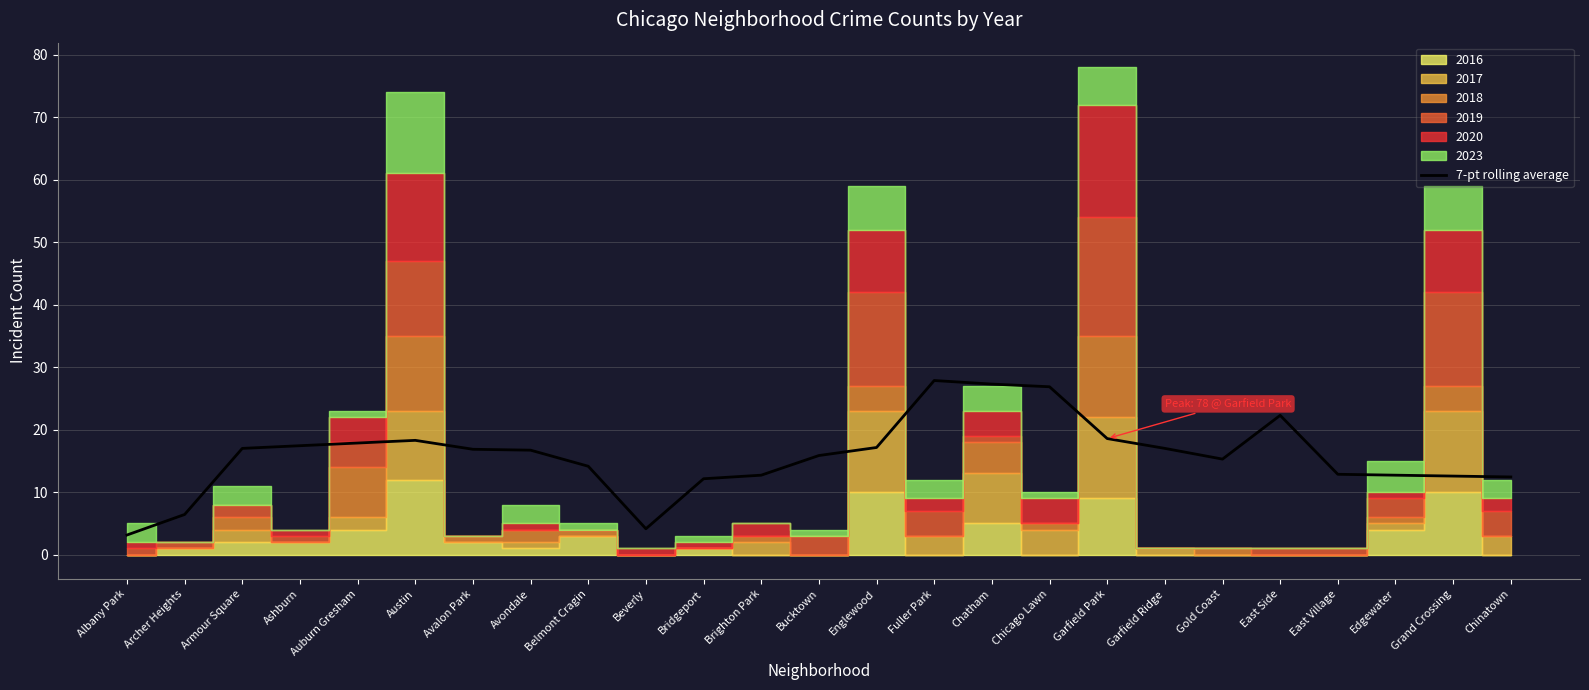

What position from the left is East Village?

22